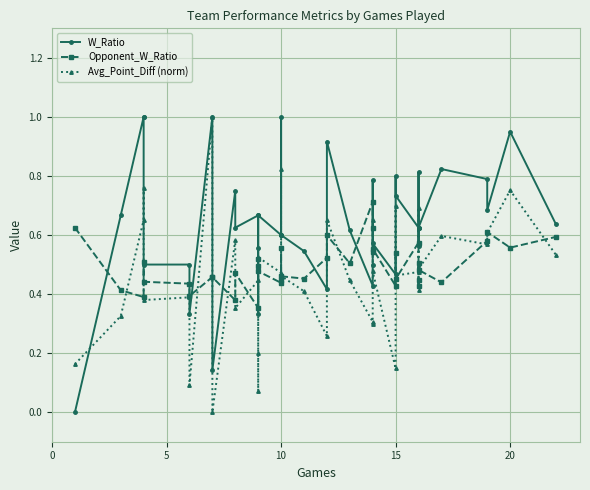

At which category is the sum across all series the highest?

7